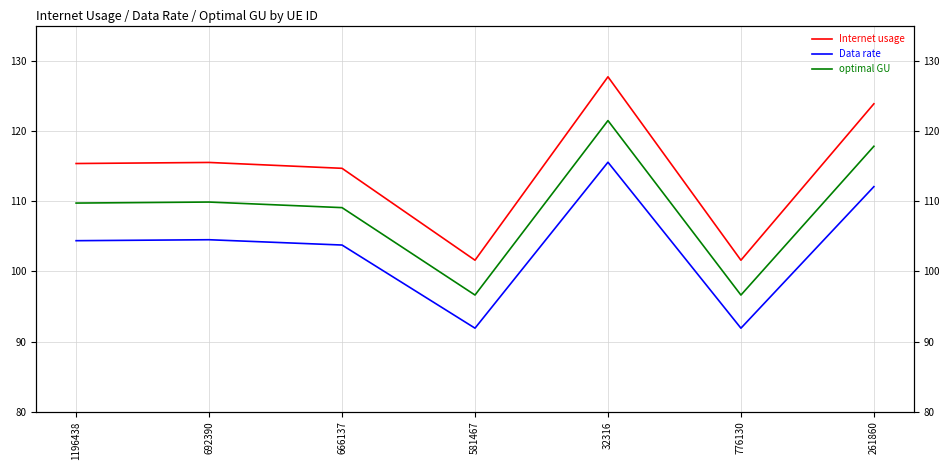

What is the label of the 1st point from the right?

261860